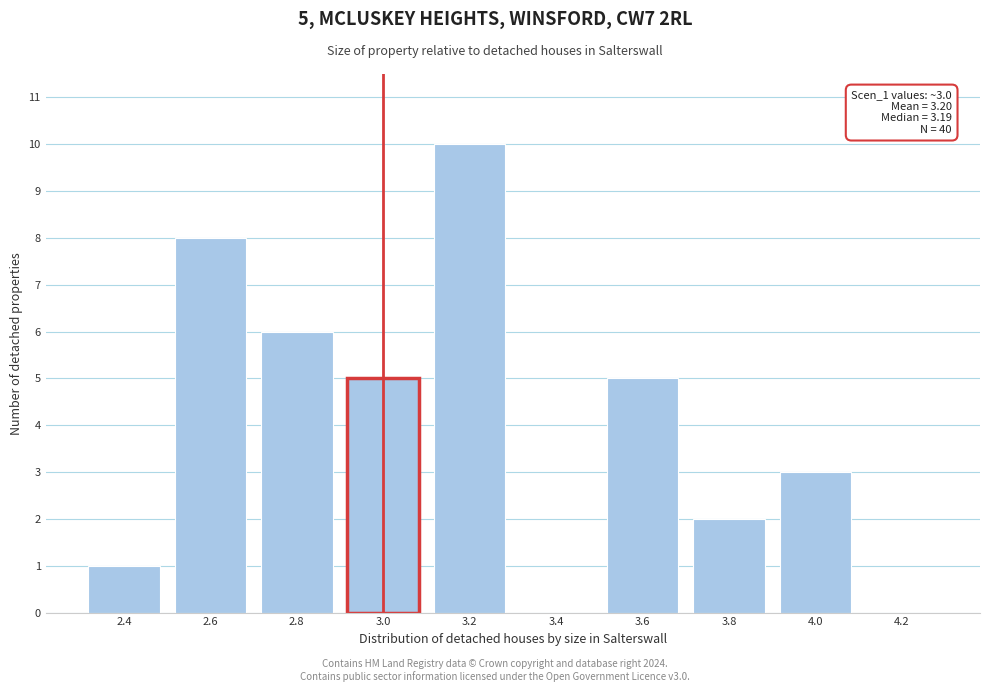

Reading right to left, what are all the values shown in this chart?

4.2=0	4.0=3	3.8=2	3.6=5	3.4=0	3.2=10	3.0=5	2.8=6	2.6=8	2.4=1